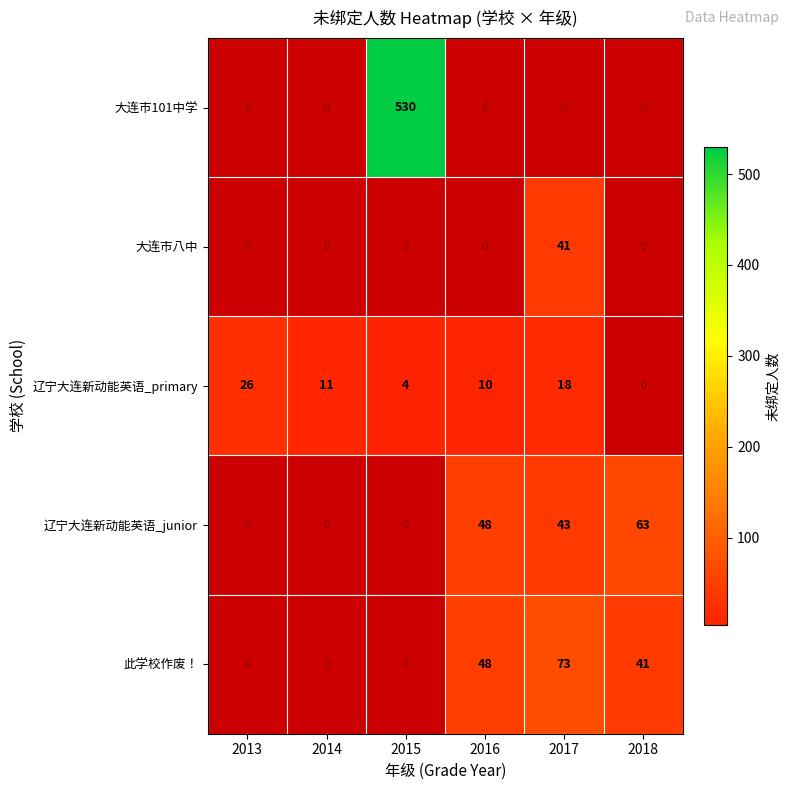

The value of 辽宁大连新动能英语_primary at 2015 is 2. True or false?

False